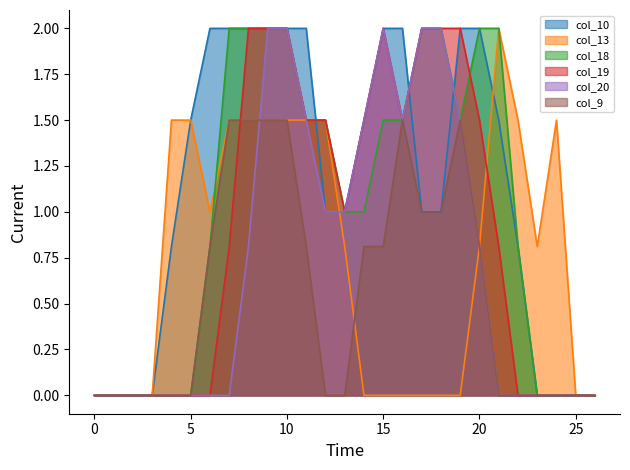

What is the sum of all col_18 values?

27.1